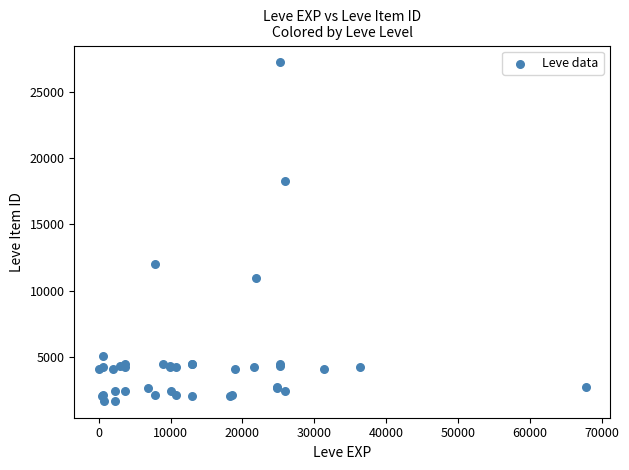

What Y value in the scatter plot is closest to 14448?

12018